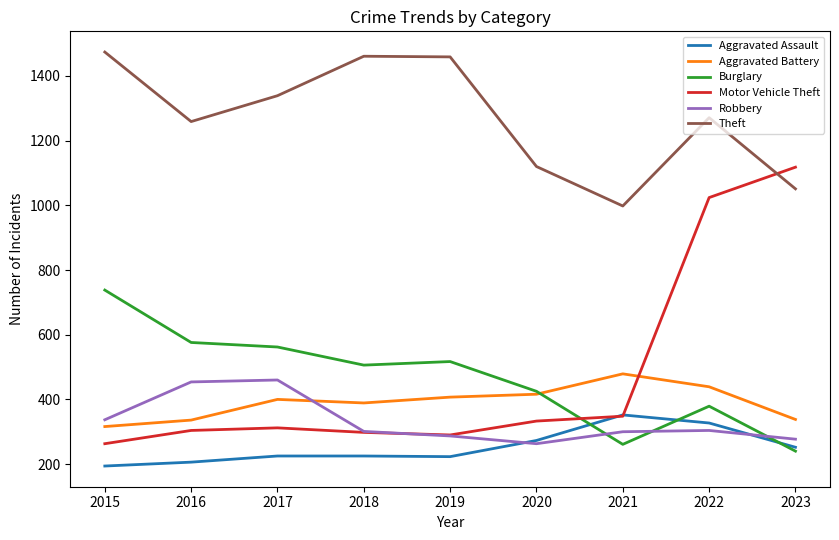

Which series has the largest total across all categories?

Theft